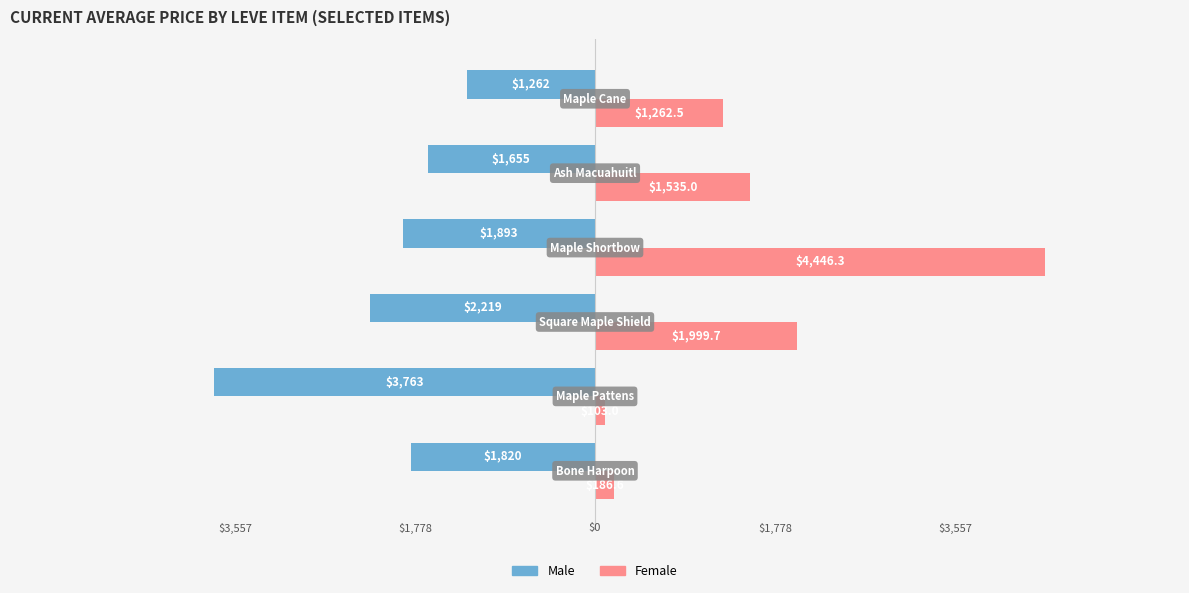

What are all the series names shown in the legend?

Male, Female